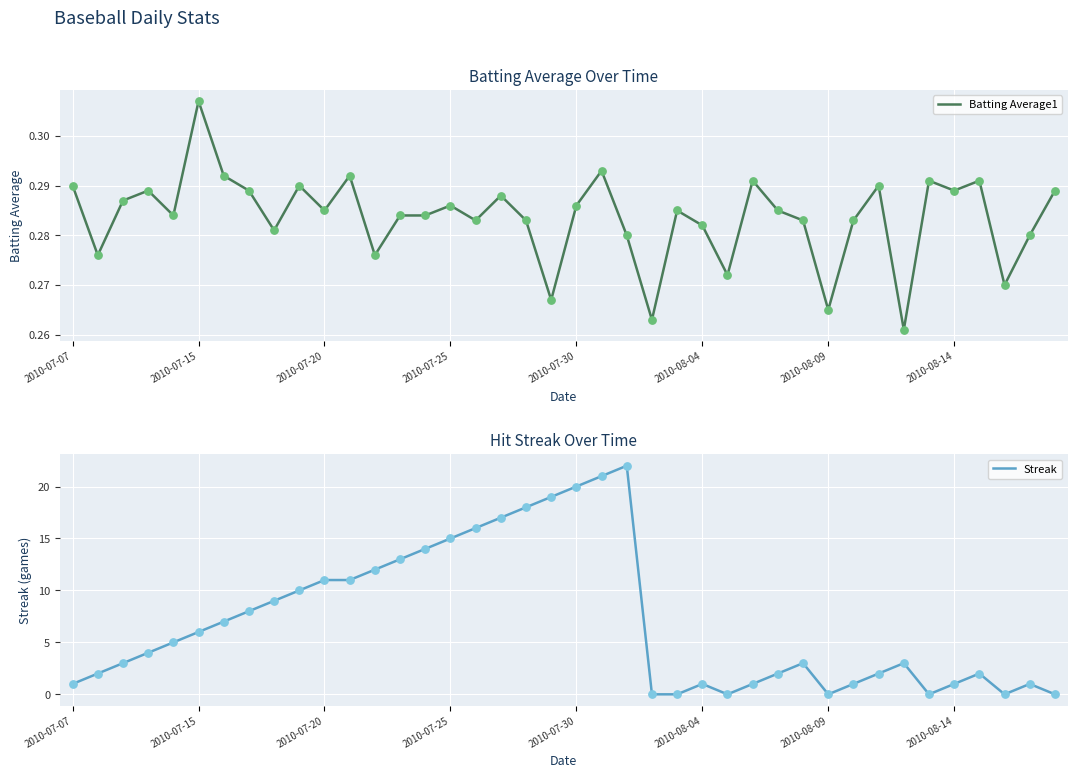

At how many categories does at least one series exceed 10?

13